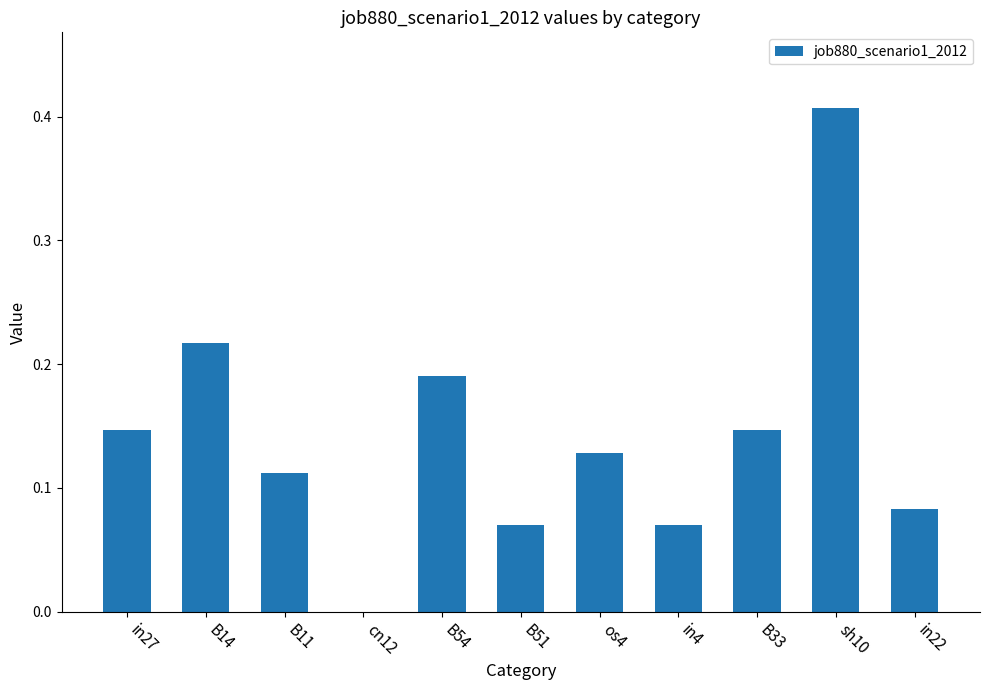

Between B54 and B11, which is larger?

B54